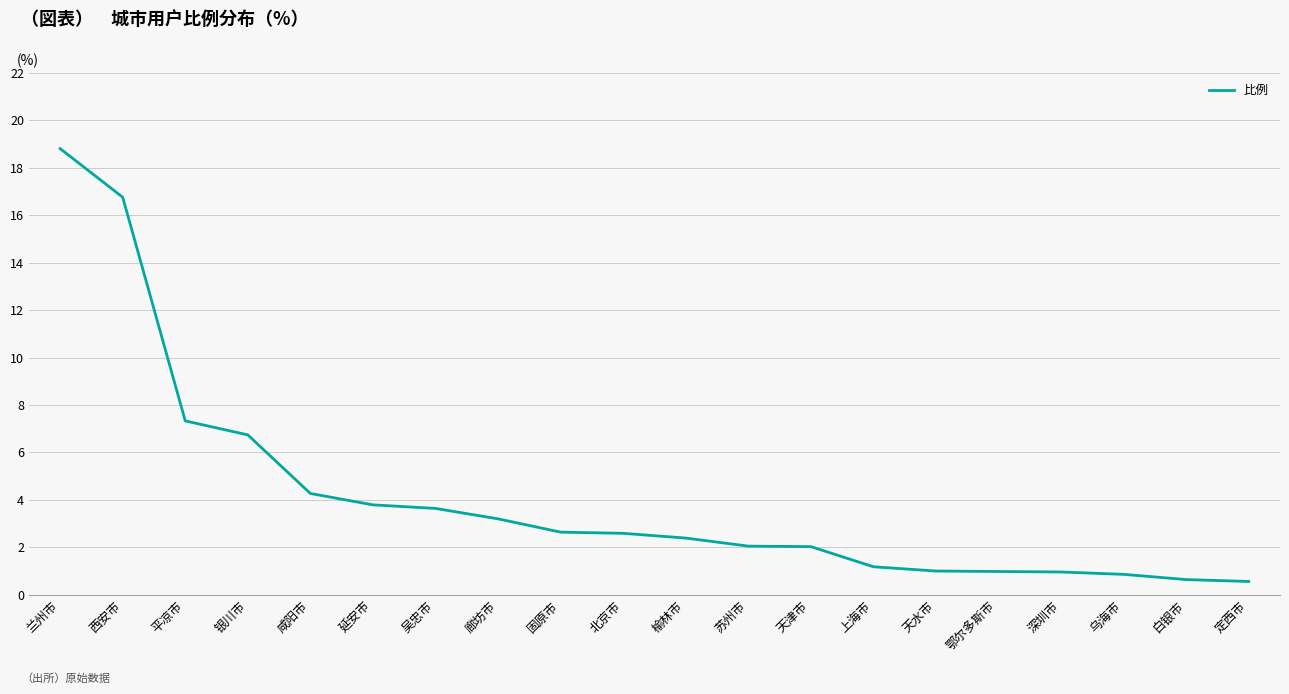

What position from the left is 固原市?

9